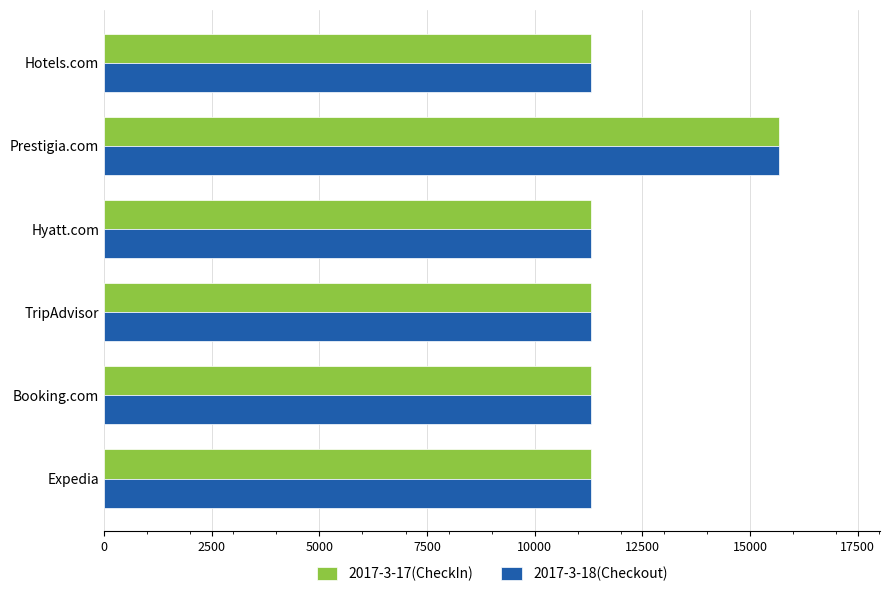

Which label corresponds to the largest value in the chart?

Prestigia.com